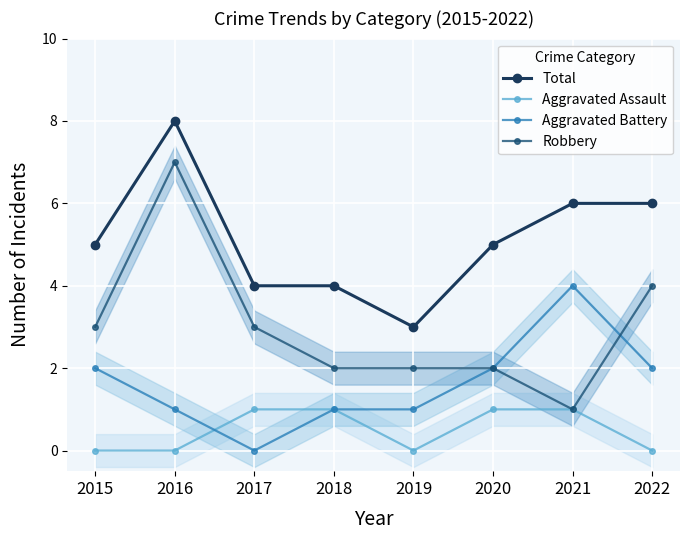

Rank the series at 2019 from lowest to highest value.

Aggravated Assault, Aggravated Battery, Robbery, Total